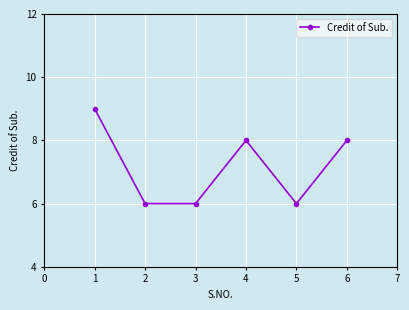

The value at 2 is 6. True or false?

True